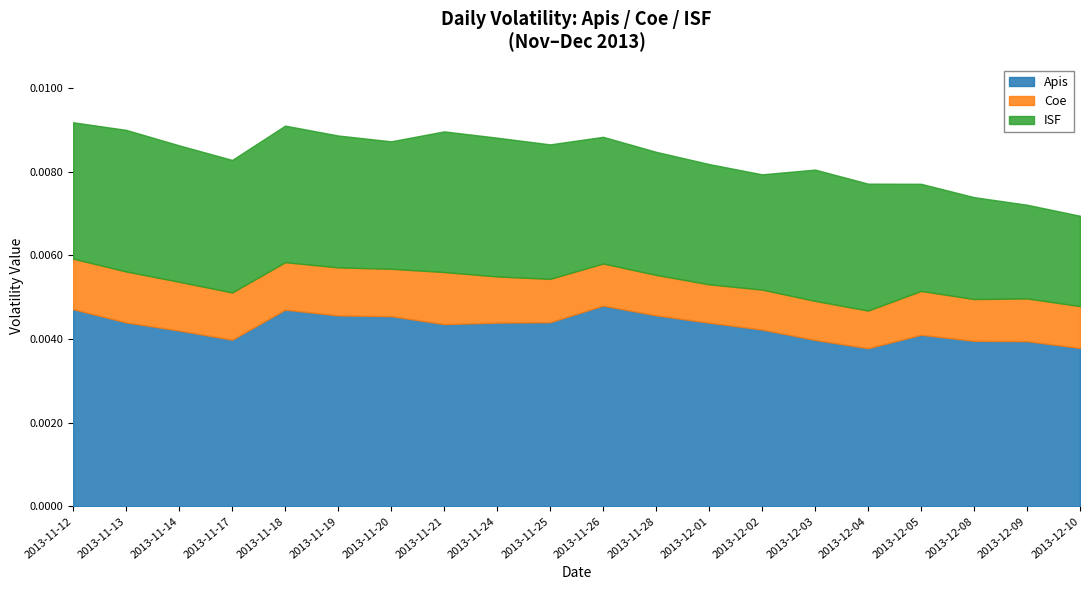

List the labels in order of ISF value, smallest first.

2013-12-10, 2013-12-09, 2013-12-08, 2013-12-05, 2013-12-02, 2013-12-01, 2013-11-28, 2013-11-26, 2013-12-04, 2013-11-20, 2013-12-03, 2013-11-19, 2013-11-17, 2013-11-25, 2013-11-14, 2013-11-12, 2013-11-18, 2013-11-24, 2013-11-21, 2013-11-13